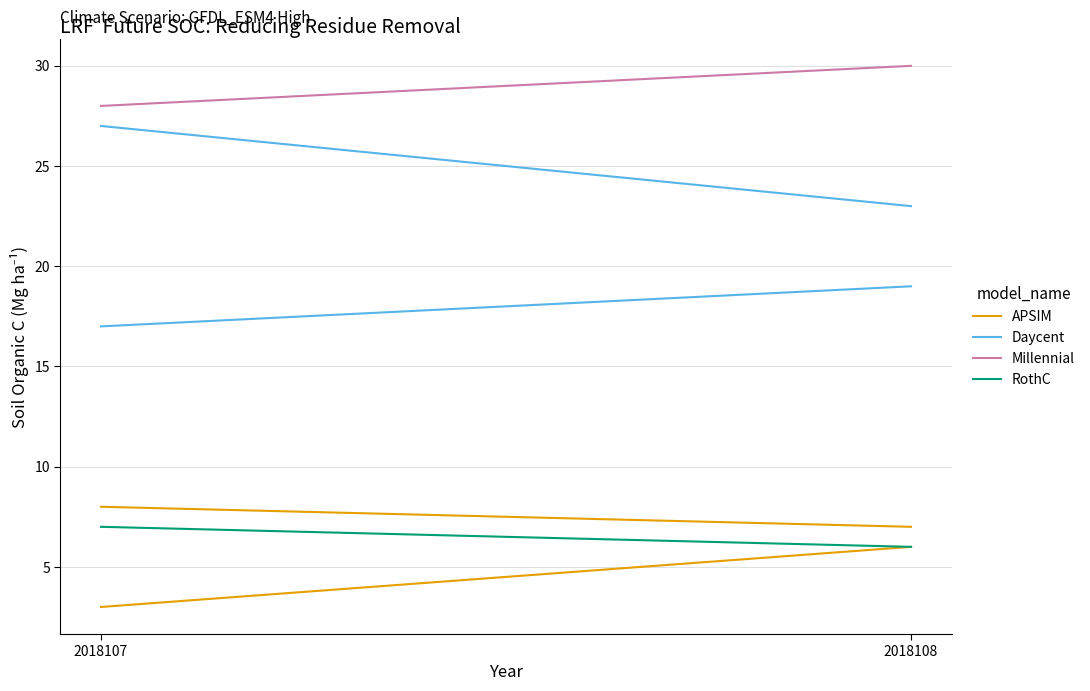

What is the average value of the Millennial series?

29